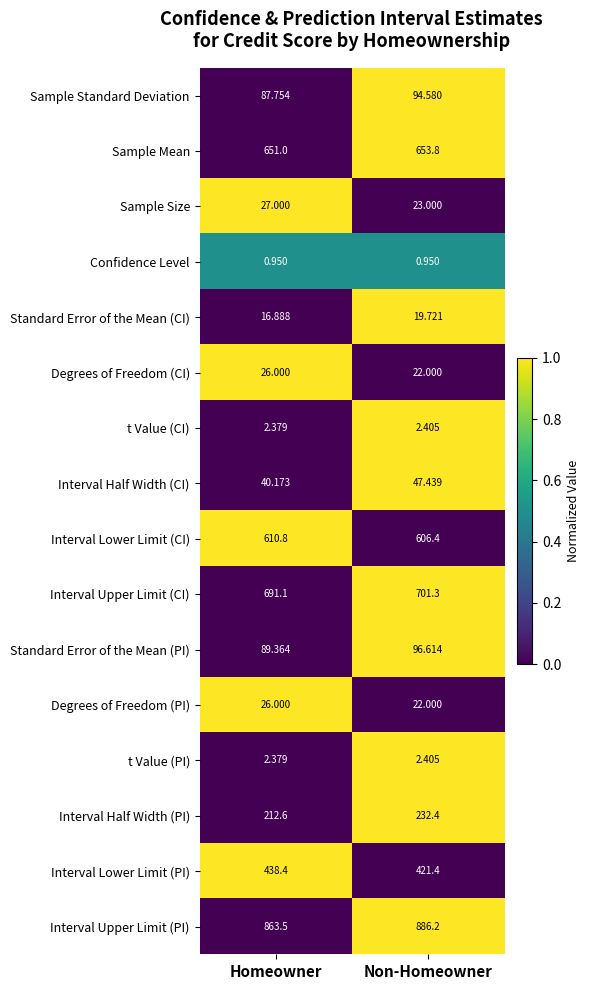

At which label does Sample Mean reach its peak?

Non-Homeowner